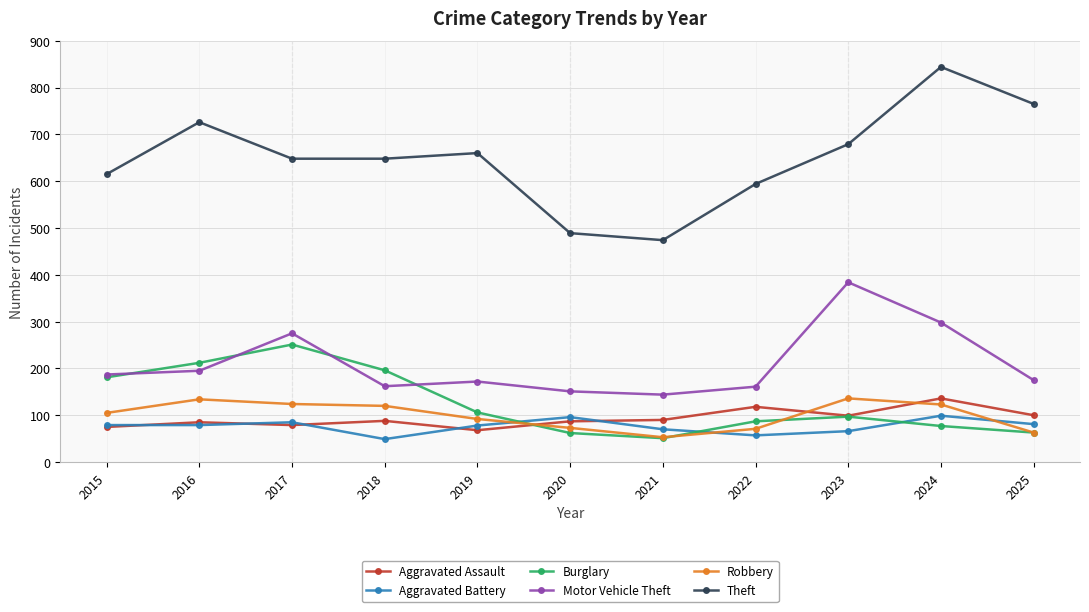

Is it true that Theft equals 679 at 2023?

True